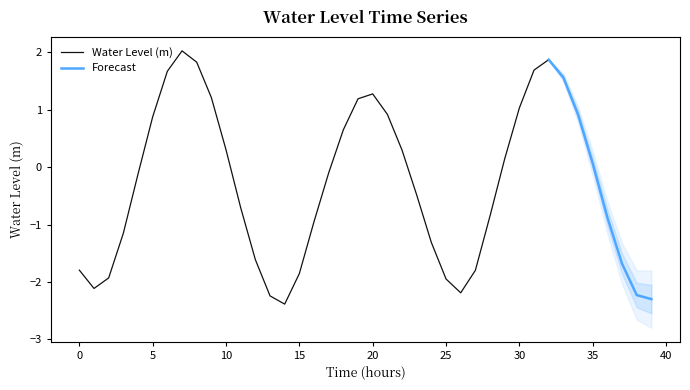

At which label does Water Level (m) first exceed 0?

5